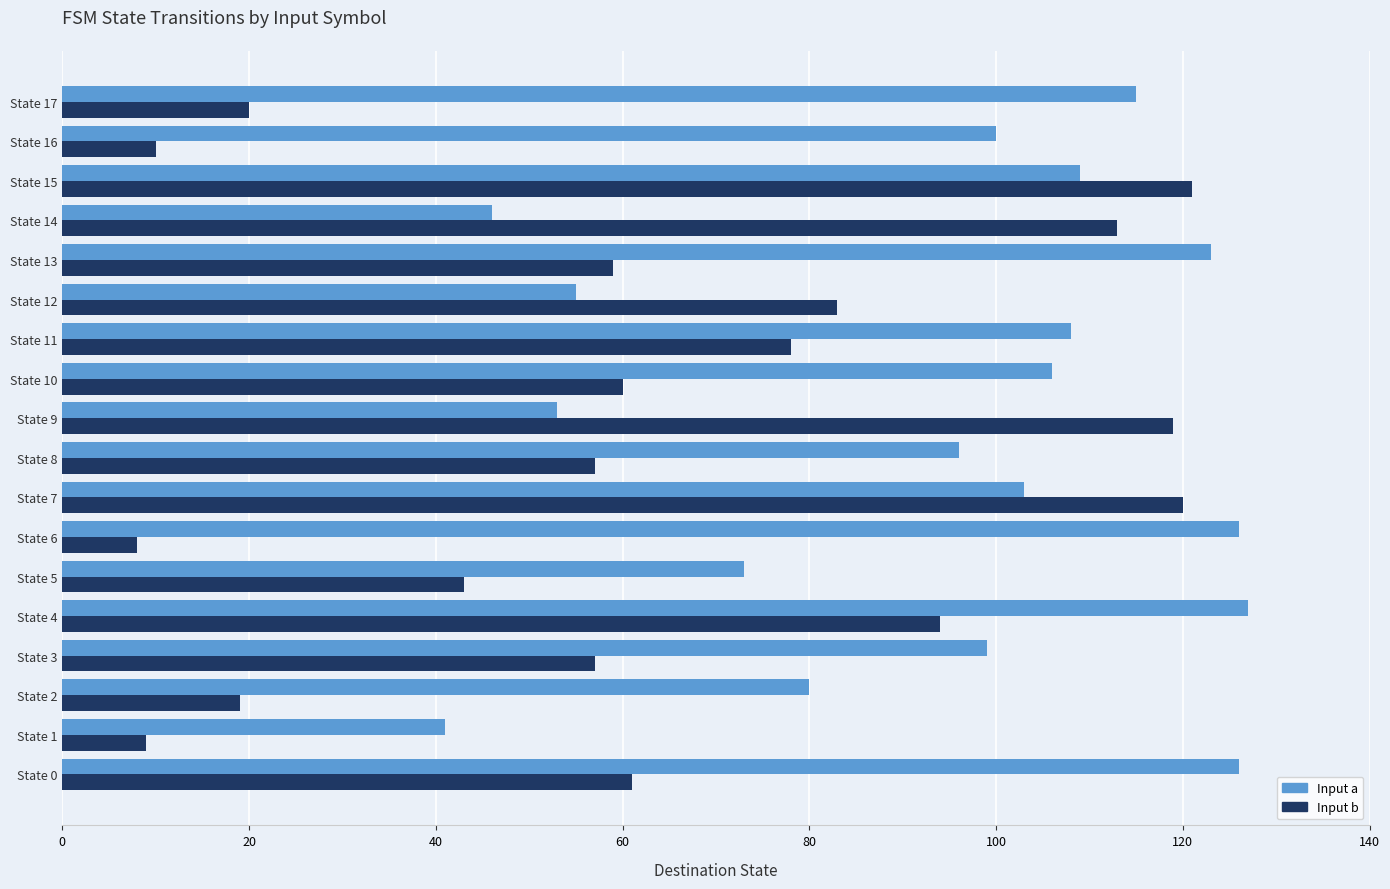

How many data points does each series have?

18